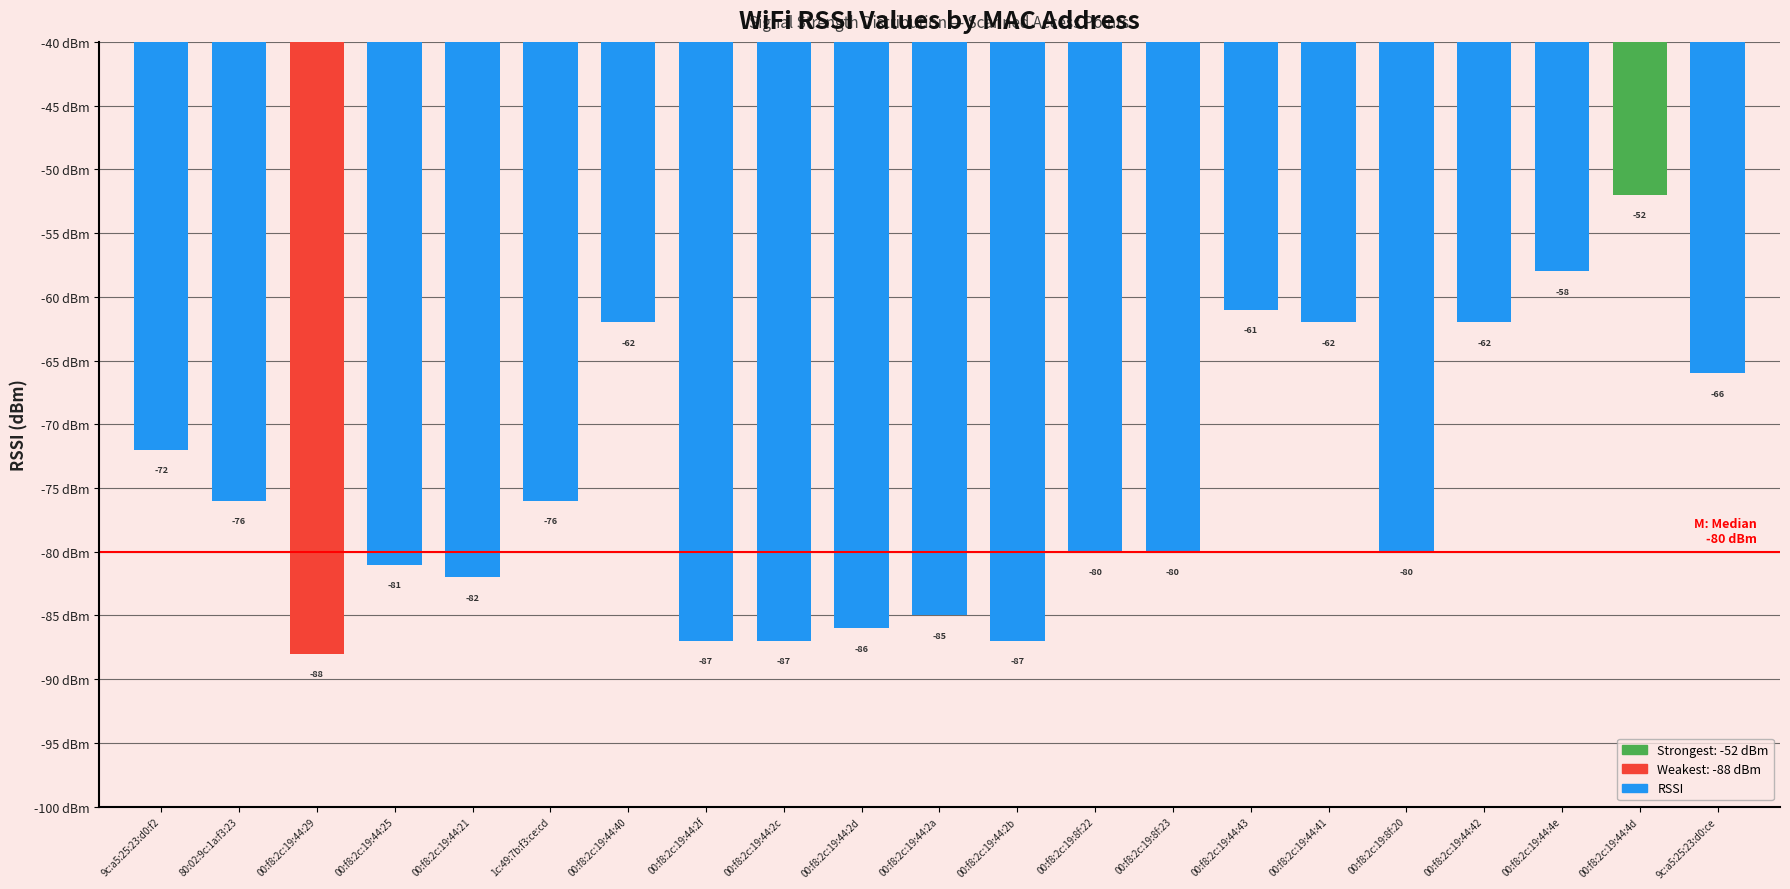

How many data points are less than -80?

8